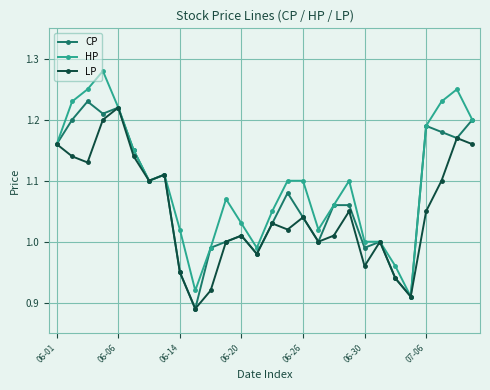

Rank the series by their average value, from highest to lowest.

HP, CP, LP